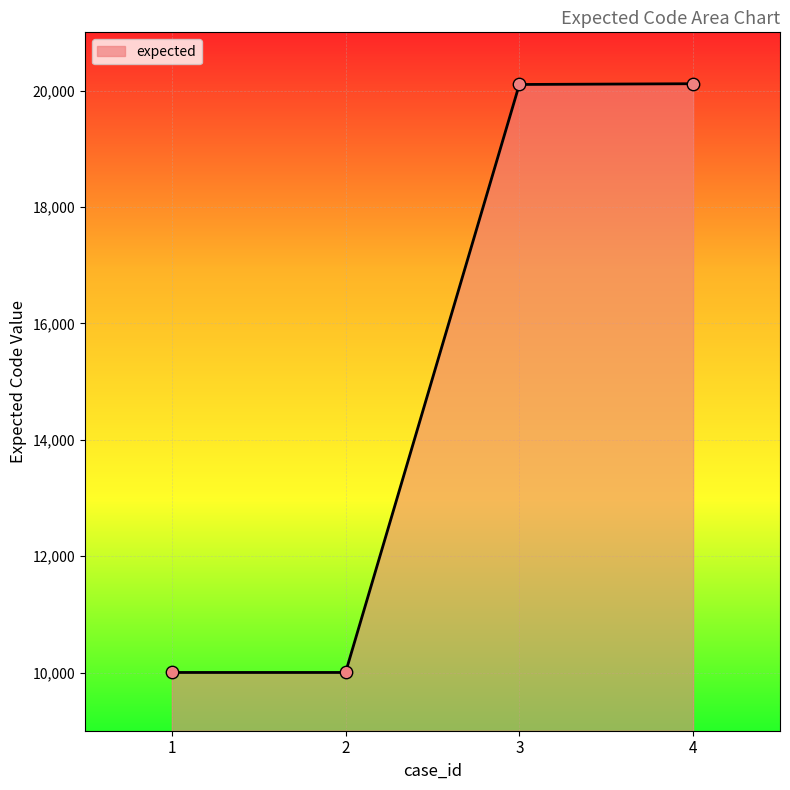

What is the ratio of the value at 3 to the value at 2?

2.0